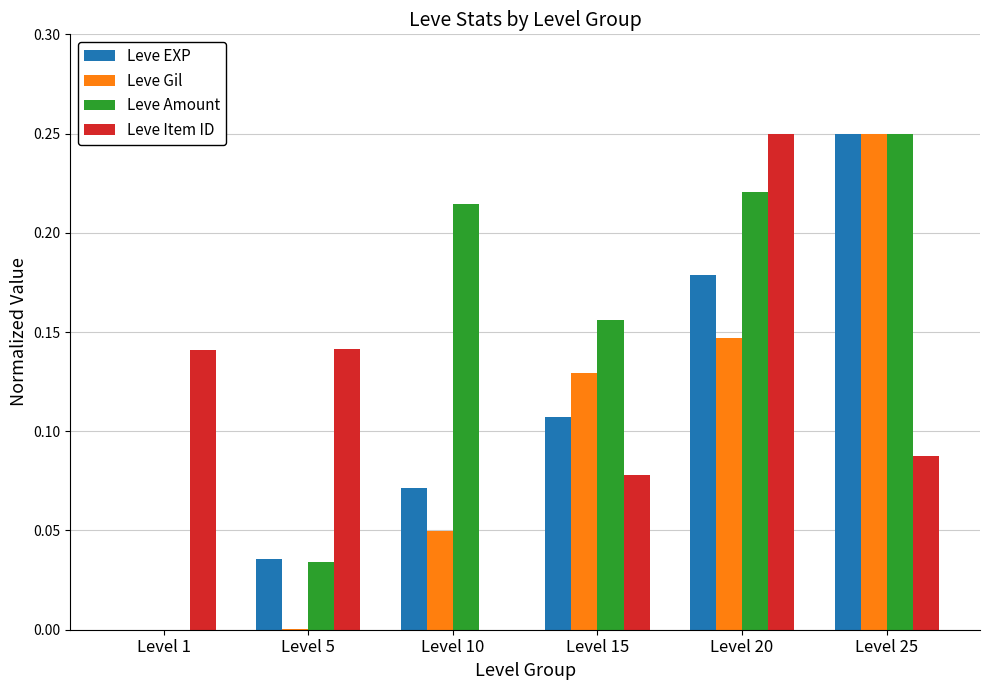

Between Level 1 and Level 15, which series saw the biggest shift?

Leve Amount